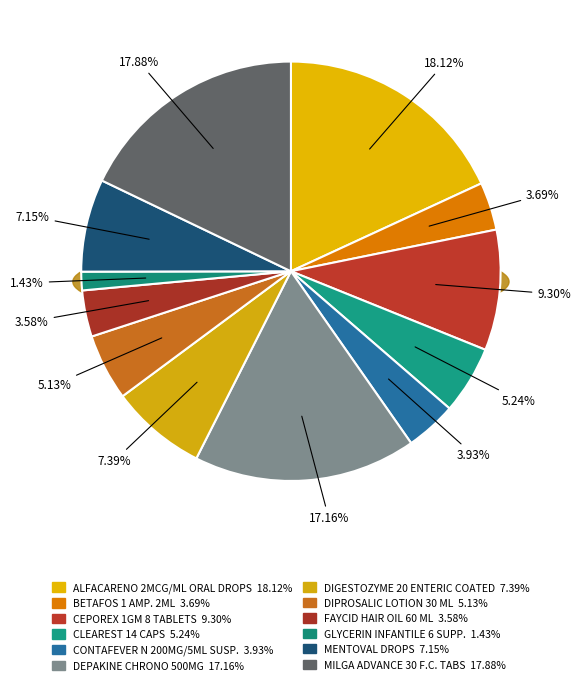

Between DIGESTOZYME 20 ENTERIC COATED and MENTOVAL DROPS, which is larger?

DIGESTOZYME 20 ENTERIC COATED